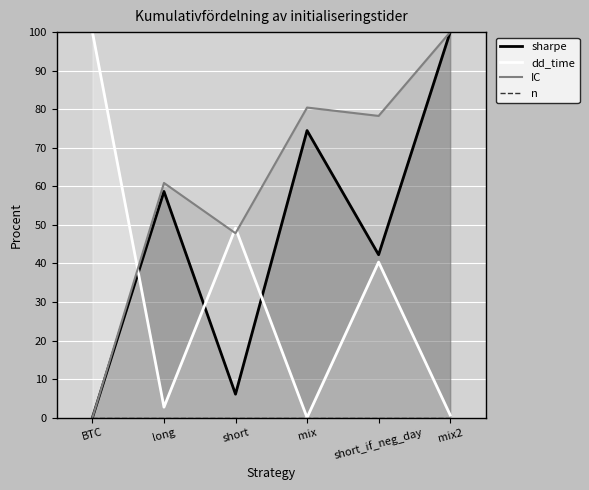

Reading left to right, extract all data points from this chart.

sharpe: BTC=0.0	long=58.7	short=6.1	mix=74.5	short_if_neg_day=42.2	mix2=100.0
dd_time: BTC=100.0	long=2.7	short=49.2	mix=0.0	short_if_neg_day=40.3	mix2=0.7
IC: BTC=0.0	long=60.9	short=47.8	mix=80.4	short_if_neg_day=78.3	mix2=100.0